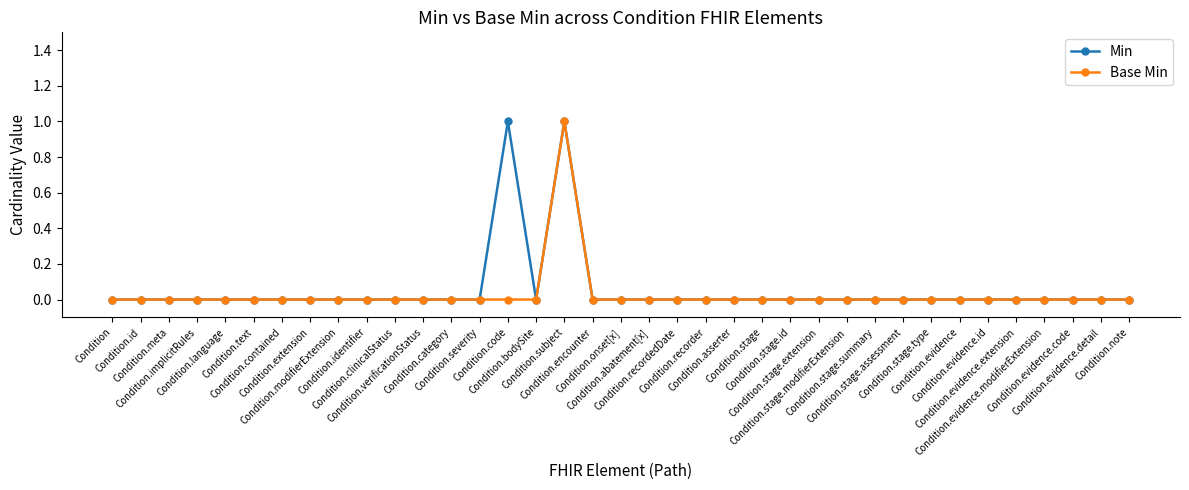

Reading left to right, transcribe all the data shown in this chart.

Min: Condition=0	Condition.id=0	Condition.meta=0	Condition.implicitRules=0	Condition.language=0	Condition.text=0	Condition.contained=0	Condition.extension=0	Condition.modifierExtension=0	Condition.identifier=0	Condition.clinicalStatus=0	Condition.verificationStatus=0	Condition.category=0	Condition.severity=0	Condition.code=1	Condition.bodySite=0	Condition.subject=1	Condition.encounter=0	Condition.onset[x]=0	Condition.abatement[x]=0	Condition.recordedDate=0	Condition.recorder=0	Condition.asserter=0	Condition.stage=0	Condition.stage.id=0	Condition.stage.extension=0	Condition.stage.modifierExtension=0	Condition.stage.summary=0	Condition.stage.assessment=0	Condition.stage.type=0	Condition.evidence=0	Condition.evidence.id=0	Condition.evidence.extension=0	Condition.evidence.modifierExtension=0	Condition.evidence.code=0	Condition.evidence.detail=0	Condition.note=0
Base Min: Condition=0	Condition.id=0	Condition.meta=0	Condition.implicitRules=0	Condition.language=0	Condition.text=0	Condition.contained=0	Condition.extension=0	Condition.modifierExtension=0	Condition.identifier=0	Condition.clinicalStatus=0	Condition.verificationStatus=0	Condition.category=0	Condition.severity=0	Condition.code=0	Condition.bodySite=0	Condition.subject=1	Condition.encounter=0	Condition.onset[x]=0	Condition.abatement[x]=0	Condition.recordedDate=0	Condition.recorder=0	Condition.asserter=0	Condition.stage=0	Condition.stage.id=0	Condition.stage.extension=0	Condition.stage.modifierExtension=0	Condition.stage.summary=0	Condition.stage.assessment=0	Condition.stage.type=0	Condition.evidence=0	Condition.evidence.id=0	Condition.evidence.extension=0	Condition.evidence.modifierExtension=0	Condition.evidence.code=0	Condition.evidence.detail=0	Condition.note=0